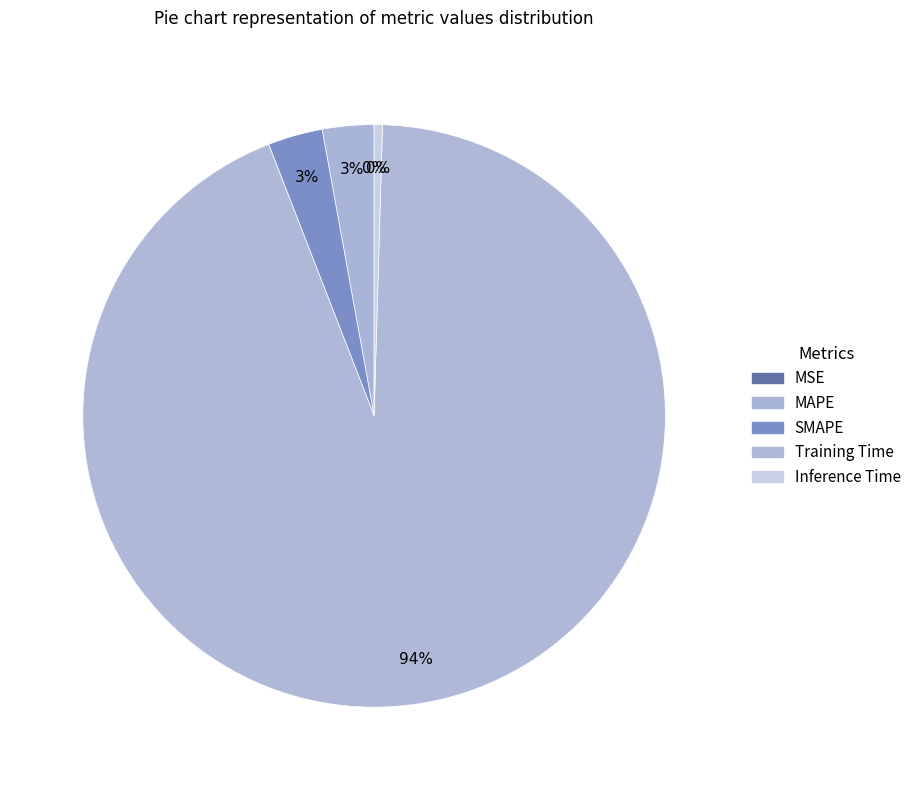

Count the number of slices in the pie.

5